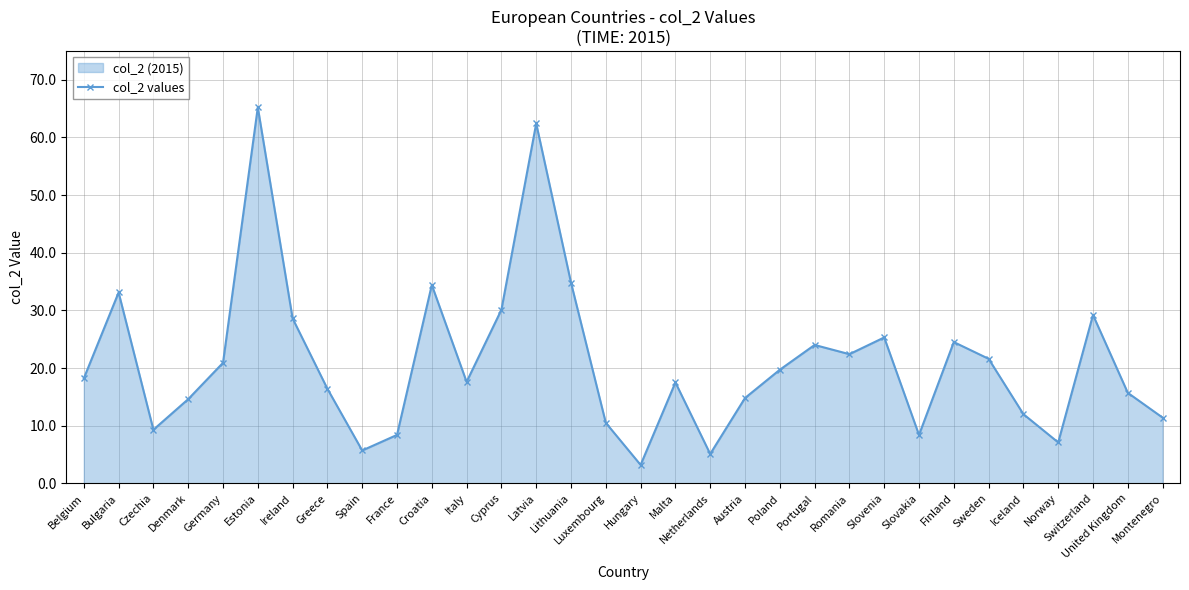

Approximately how many times larger is the value at Denmark compared to Cyprus?

0.5